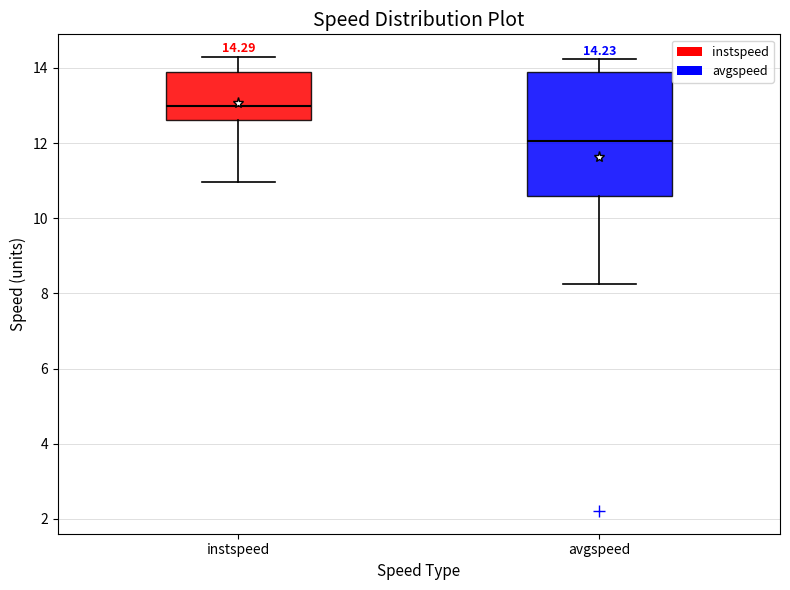

Comparing the boxes themselves (not the whiskers), which one is the tallest?

avgspeed